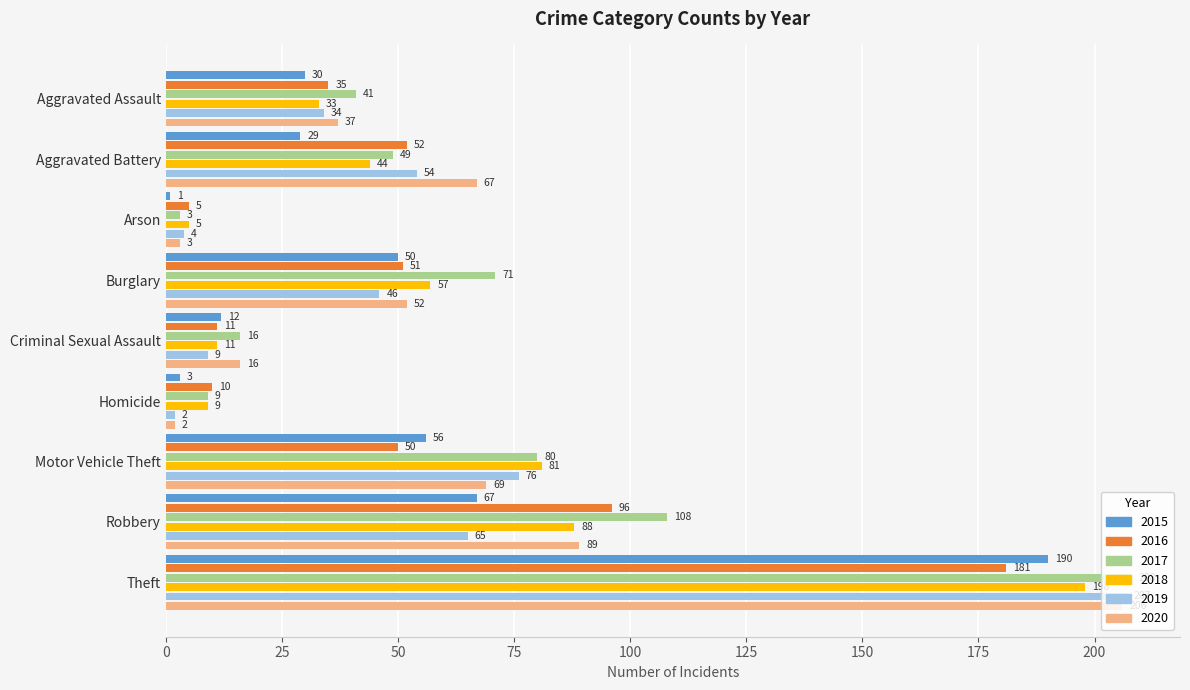

The value of 2019 at Theft is 100. True or false?

False